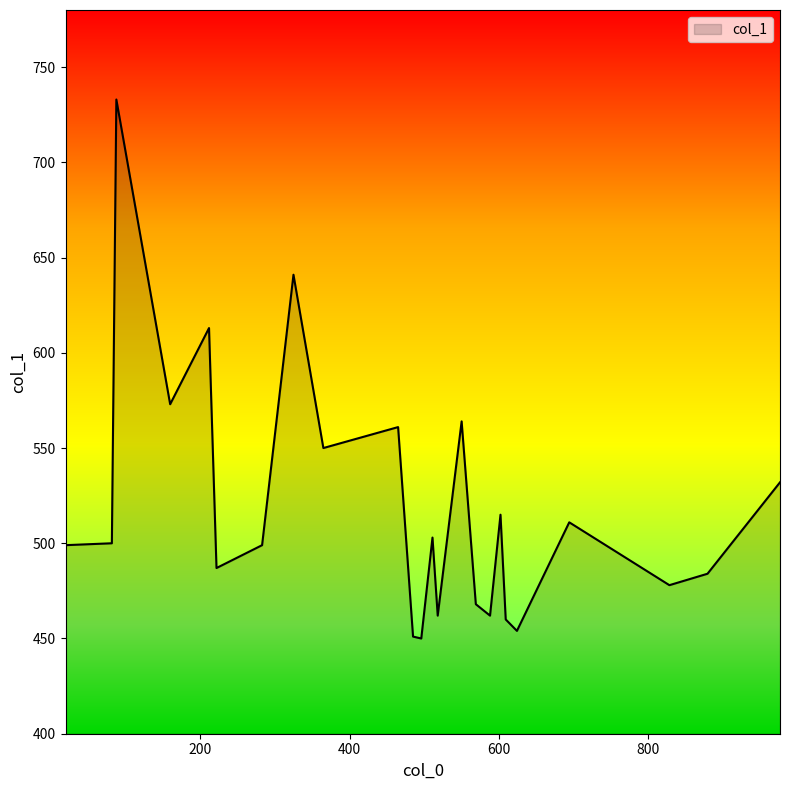

What is the maximum value shown in the chart?

733